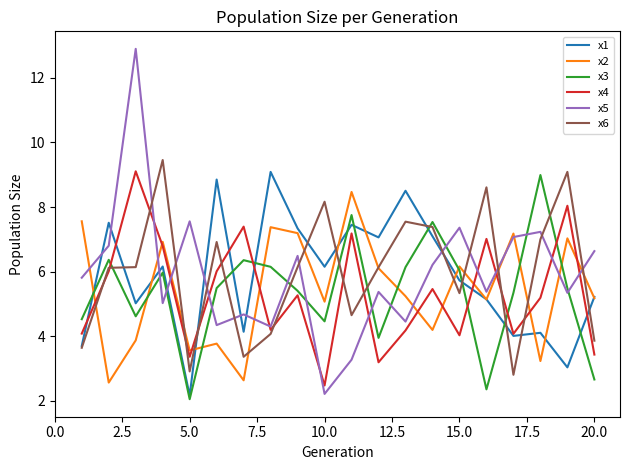

Which series has the widest spread of values?

x5